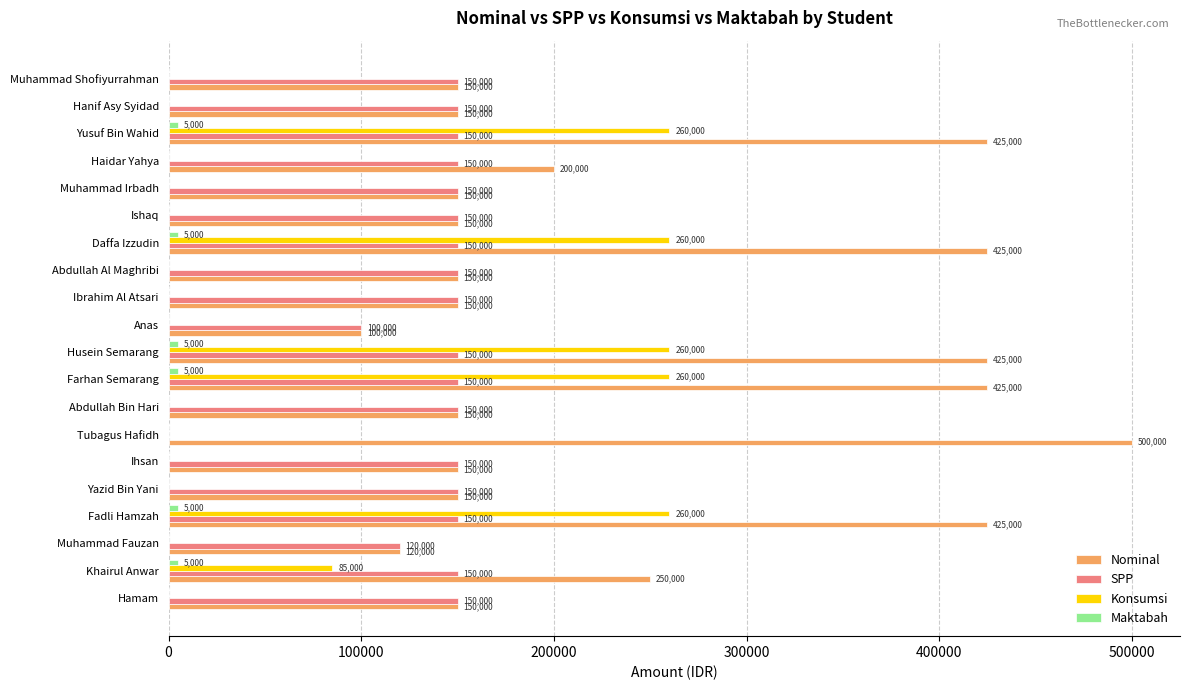

The Konsumsi series shows 0 at Abdullah Bin Hari. True or false?

True